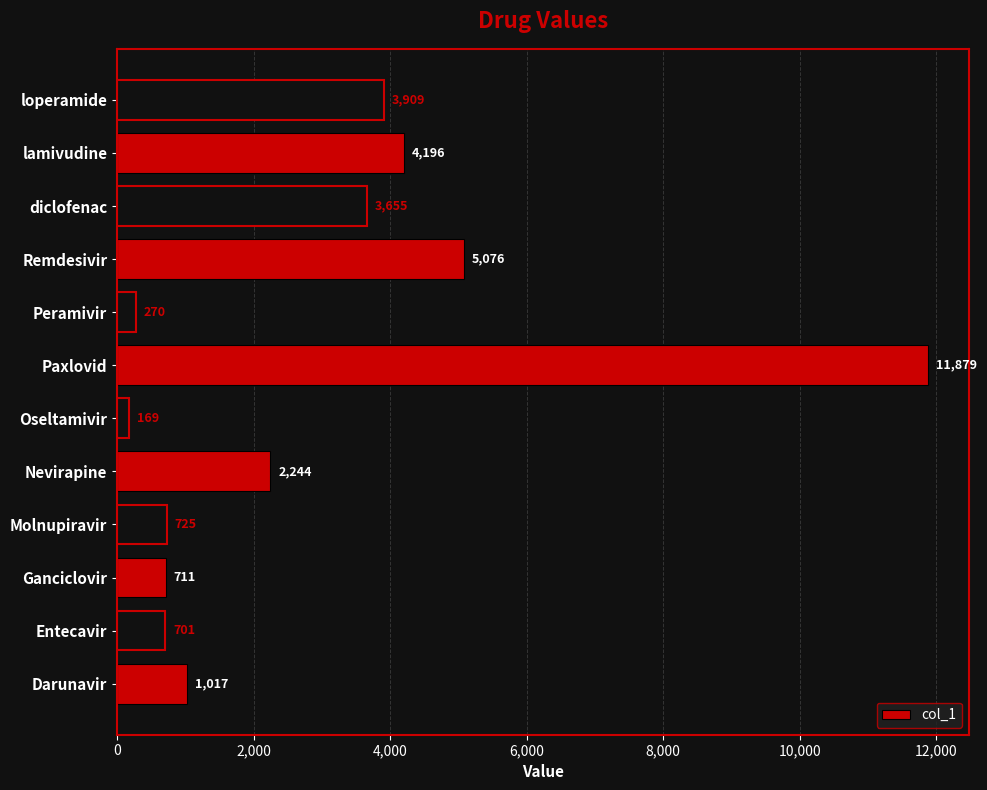

Rank the categories by value from highest to lowest.

Paxlovid, Remdesivir, lamivudine, loperamide, diclofenac, Nevirapine, Darunavir, Molnupiravir, Ganciclovir, Entecavir, Peramivir, Oseltamivir